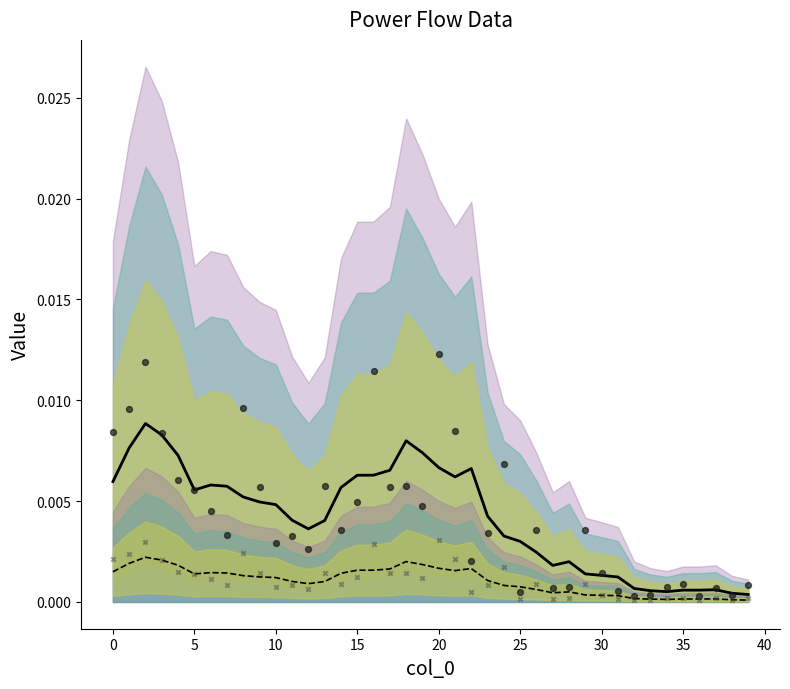

Is the value of q_mvar (mean) at 5 greater than the value of p_mw at 25?

No